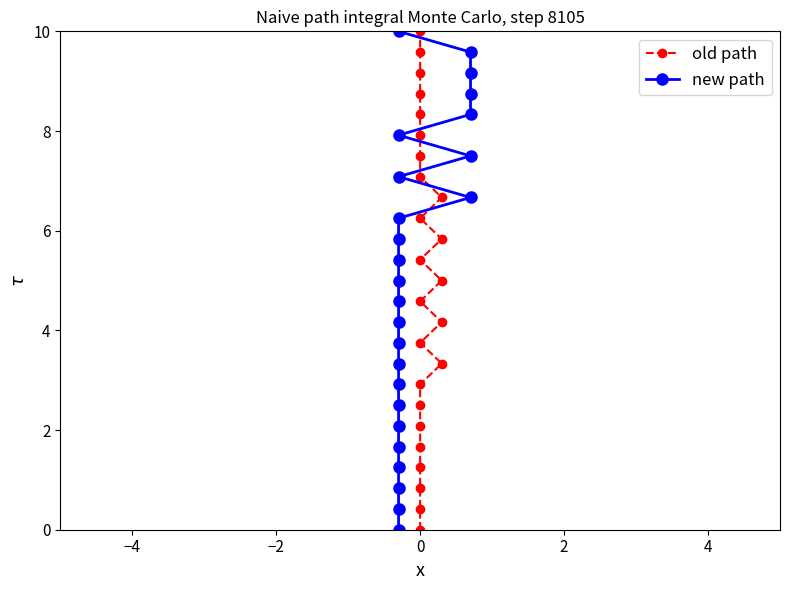

Reading left to right, transcribe all the data shown in this chart.

old path: 0.0	0.4	0.8	1.2	1.7	2.1	2.5	2.9	3.3	3.8	4.2	4.6	5.0	5.4	5.8	6.2	6.7	7.1	7.5	7.9	8.3	8.8	9.2	9.6	10.0
new path: 0.0	0.4	0.8	1.2	1.7	2.1	2.5	2.9	3.3	3.8	4.2	4.6	5.0	5.4	5.8	6.2	6.7	7.1	7.5	7.9	8.3	8.8	9.2	9.6	10.0